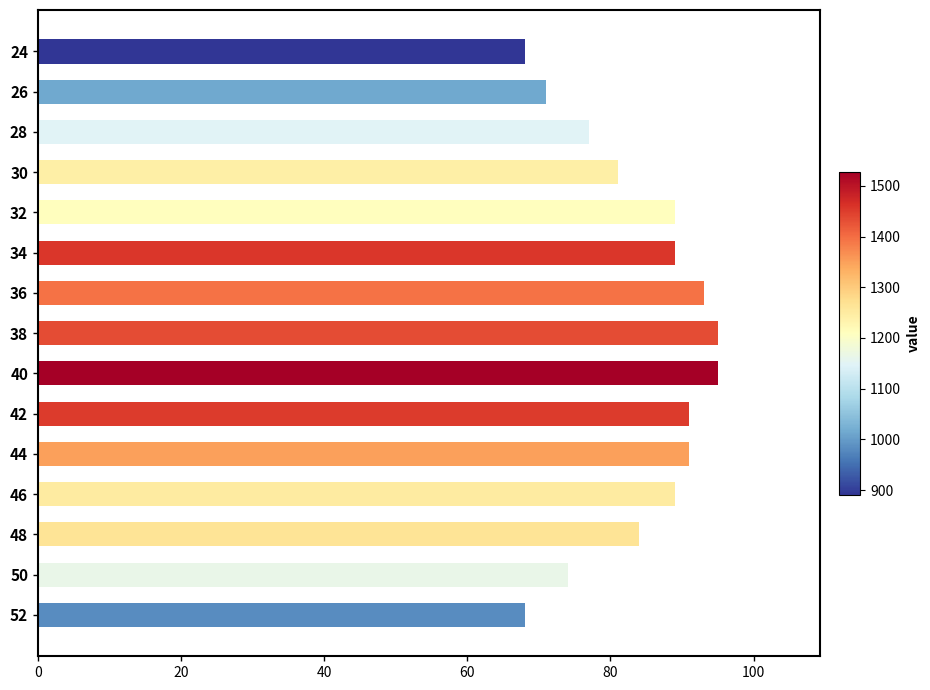

What is the sum of the values at 32 and 50?

163